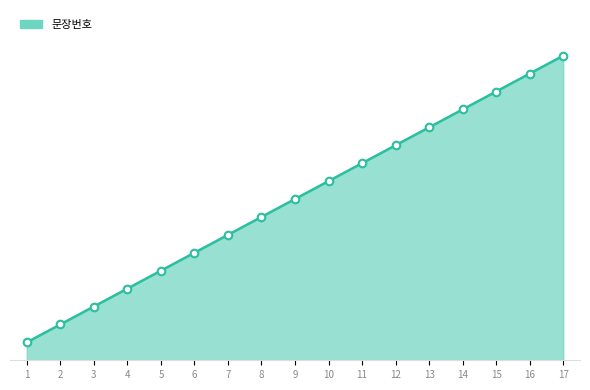

Which has a higher value, 9 or 12?

12